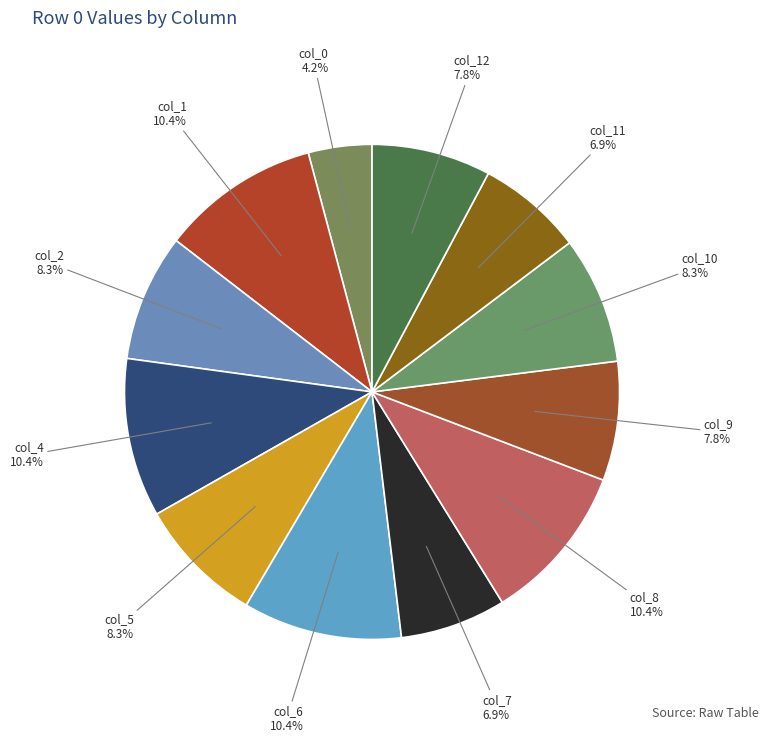

How many segments does this pie chart have?

12